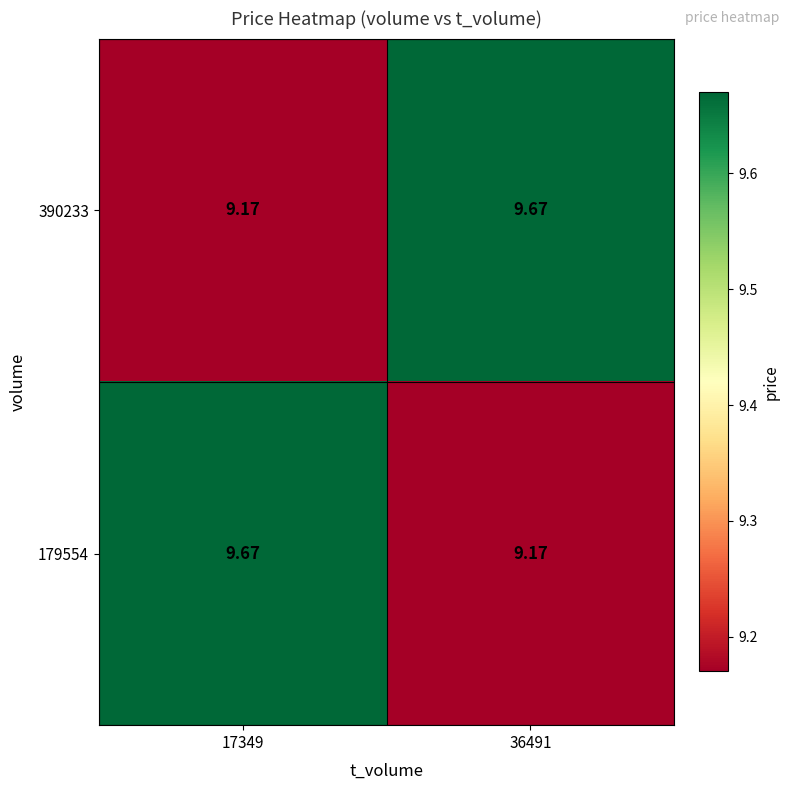

Is the value of 179554 at 36491 greater than the value of 390233 at 36491?

No